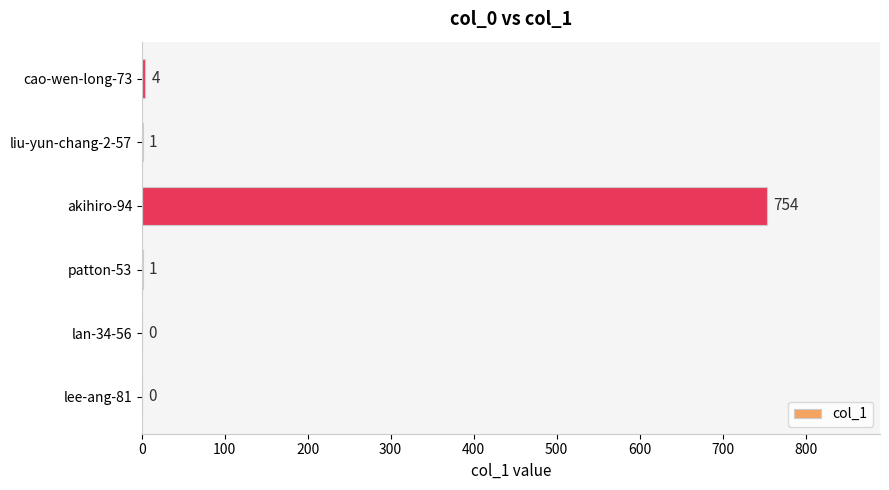

Which label corresponds to the largest value in the chart?

akihiro-94